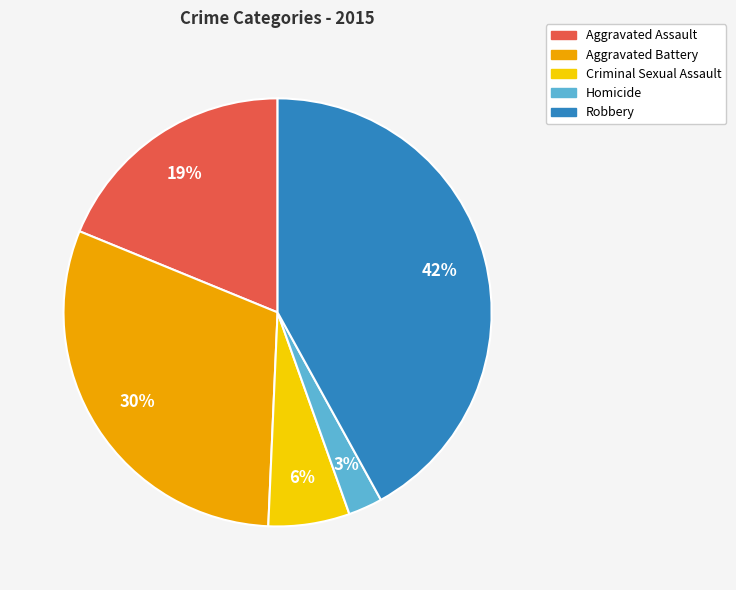

Does Aggravated Battery account for over 50% of the chart?

No